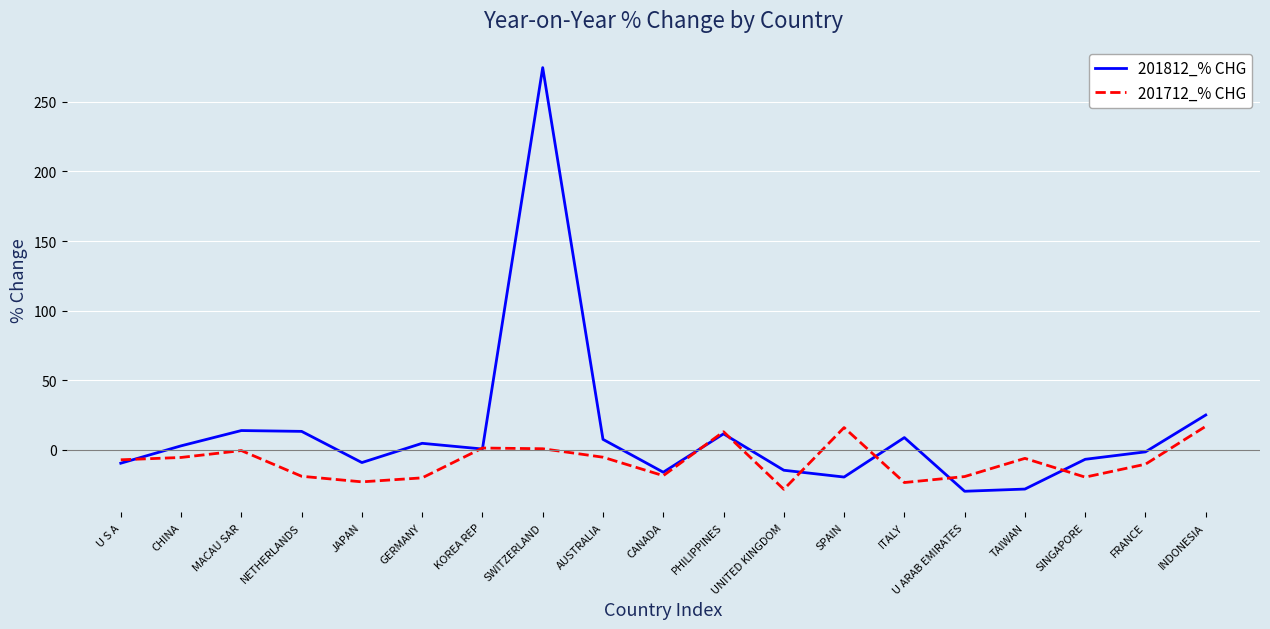

How many values in the 201712_% CHG series exceed -7?

9